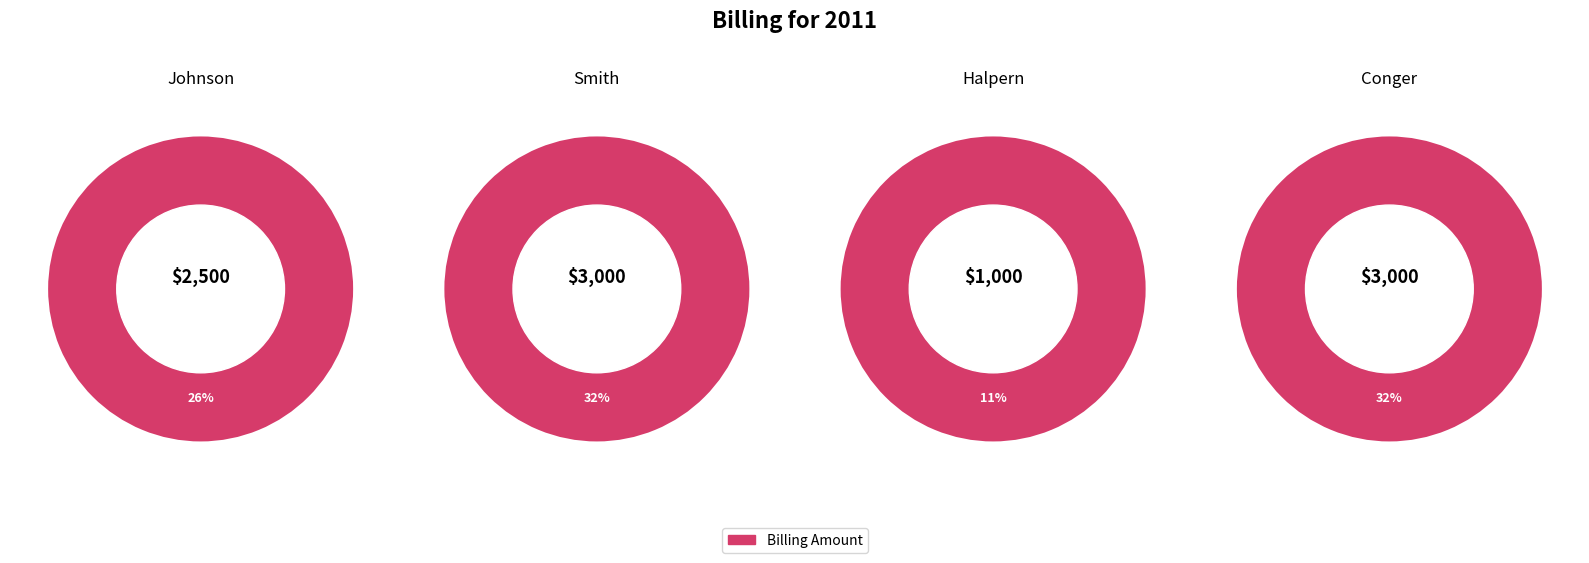

Count the number of slices in the pie.

4